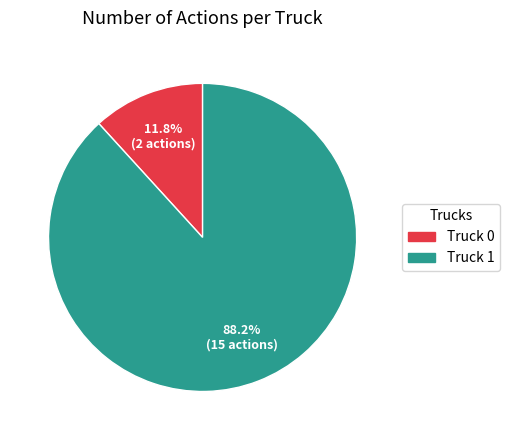

To the nearest percent, what portion does Truck 0 represent?

12%